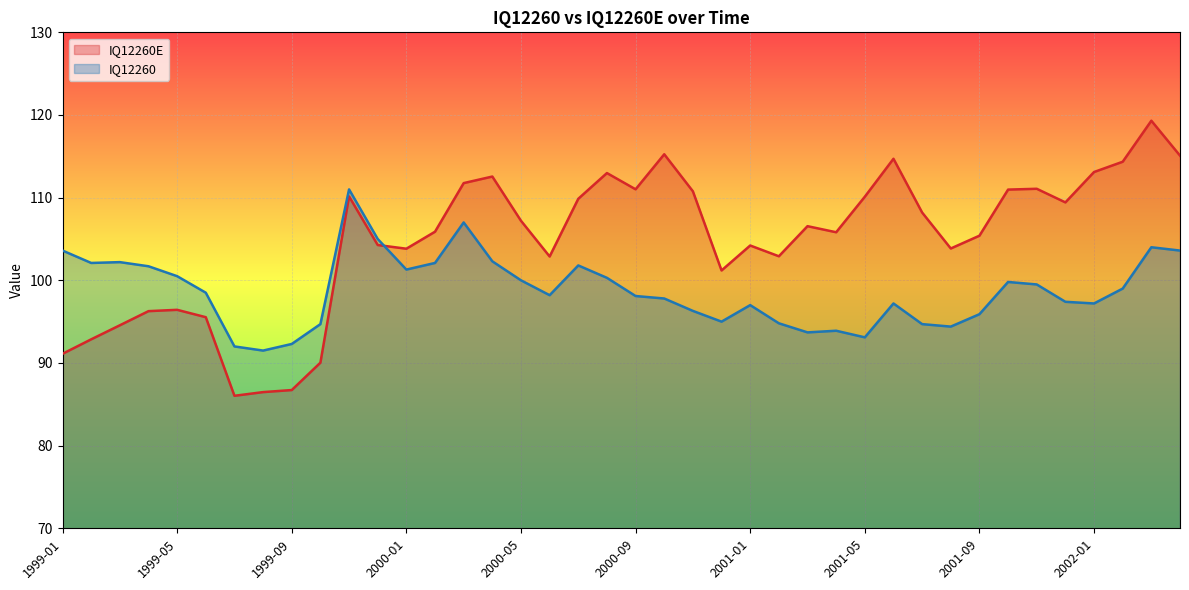

What is the difference between the maximum and minimum values in the IQ12260E series?

33.3